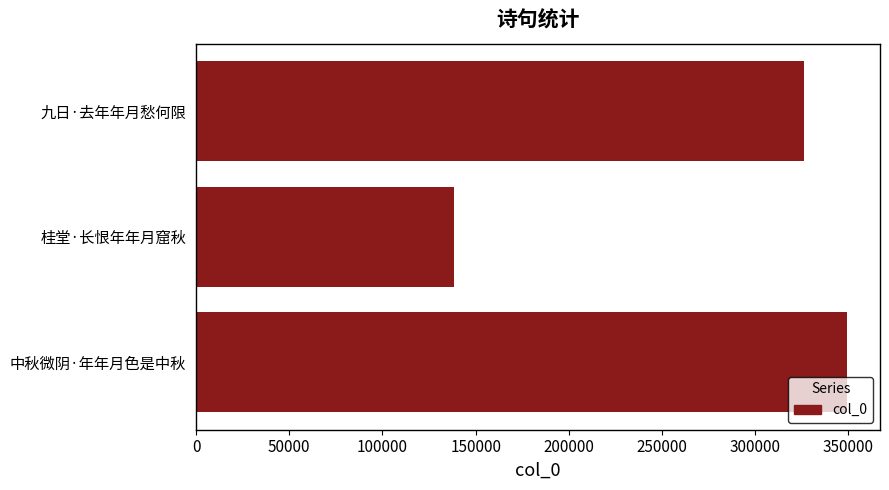

Reading top to bottom, extract all data points from this chart.

九日·去年年月愁何限=326323	桂堂·长恨年年月窟秋=138478	中秋微阴·年年月色是中秋=349477